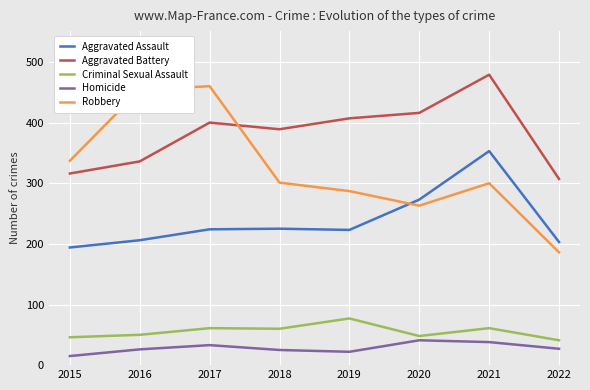

The Robbery series shows 301 at 2018. True or false?

True